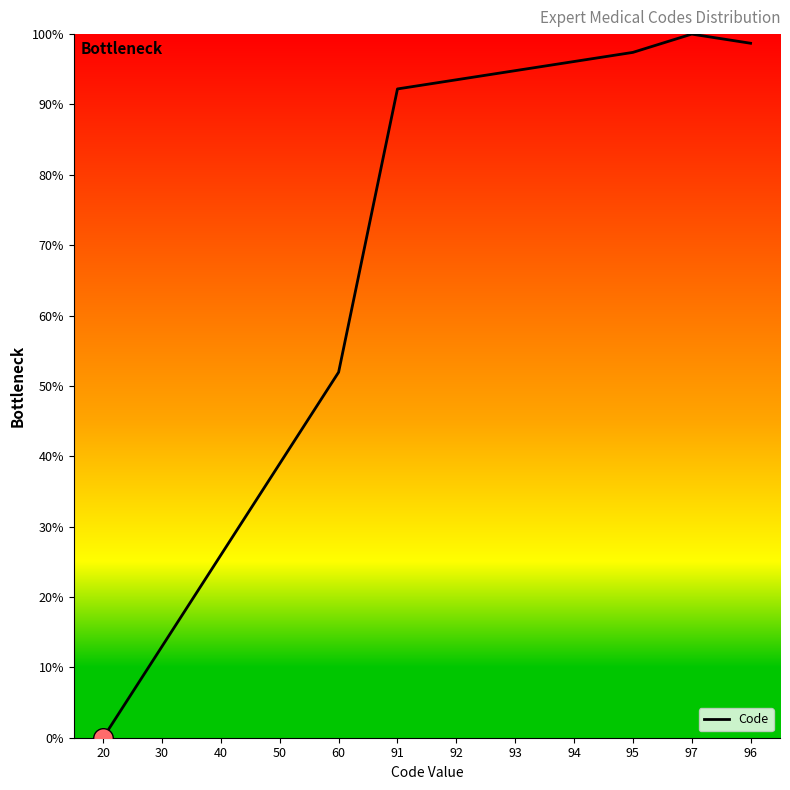

Between 50 and 94, which is larger?

94